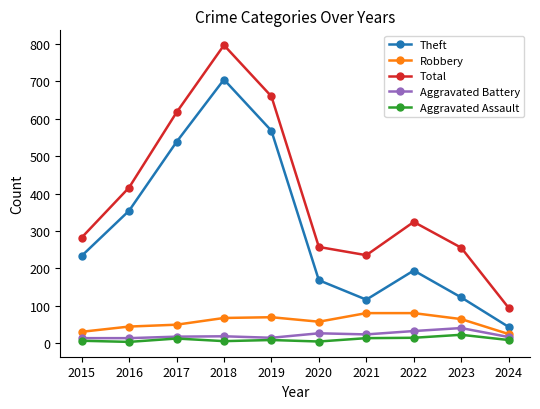

At how many categories does at least one series exceed 548?

3